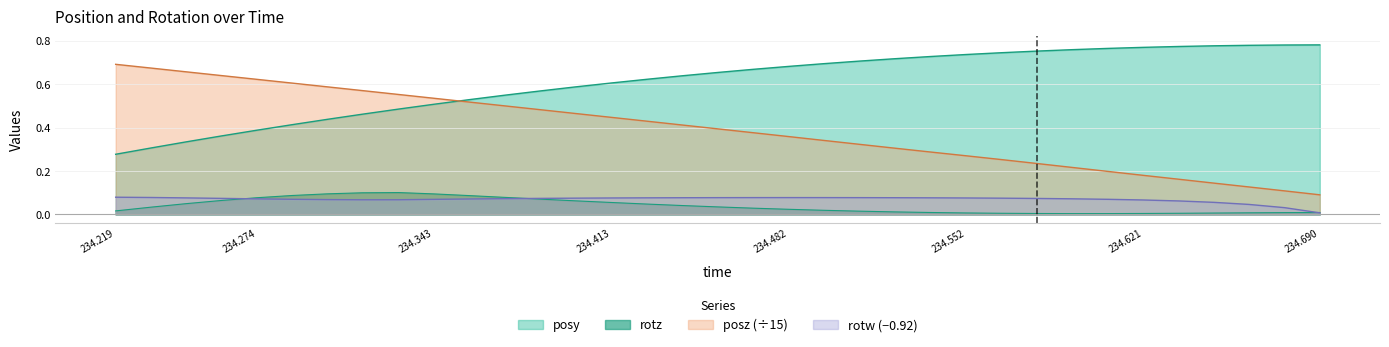

Does the chart display data point markers on the line(s)?

No